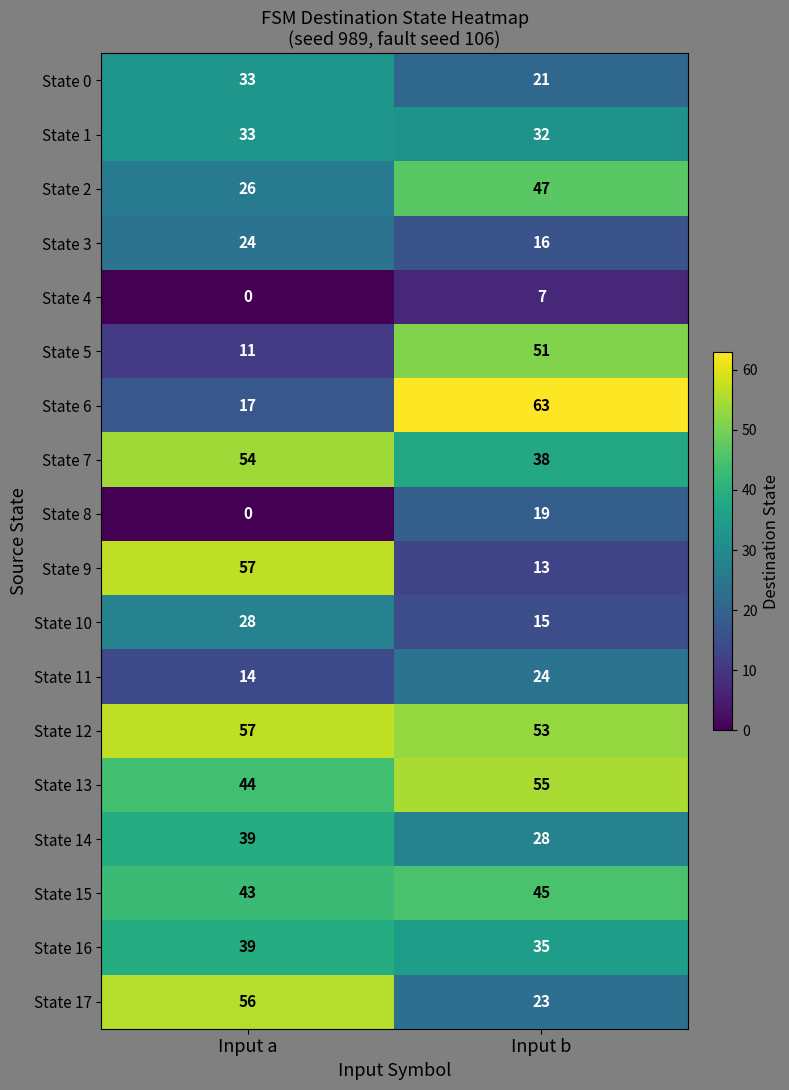

At which category does the chart reach its peak across all series?

Input b